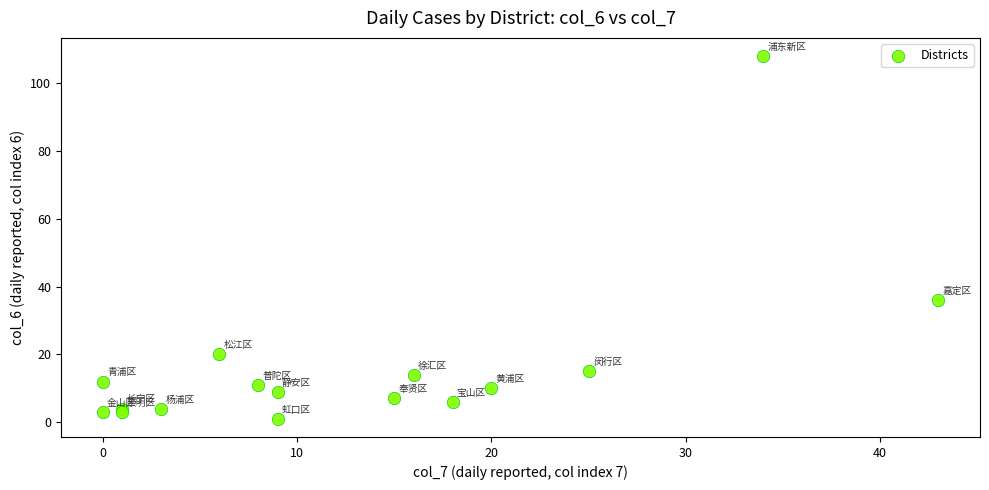

What Y value in the scatter plot is closest to 54?

36